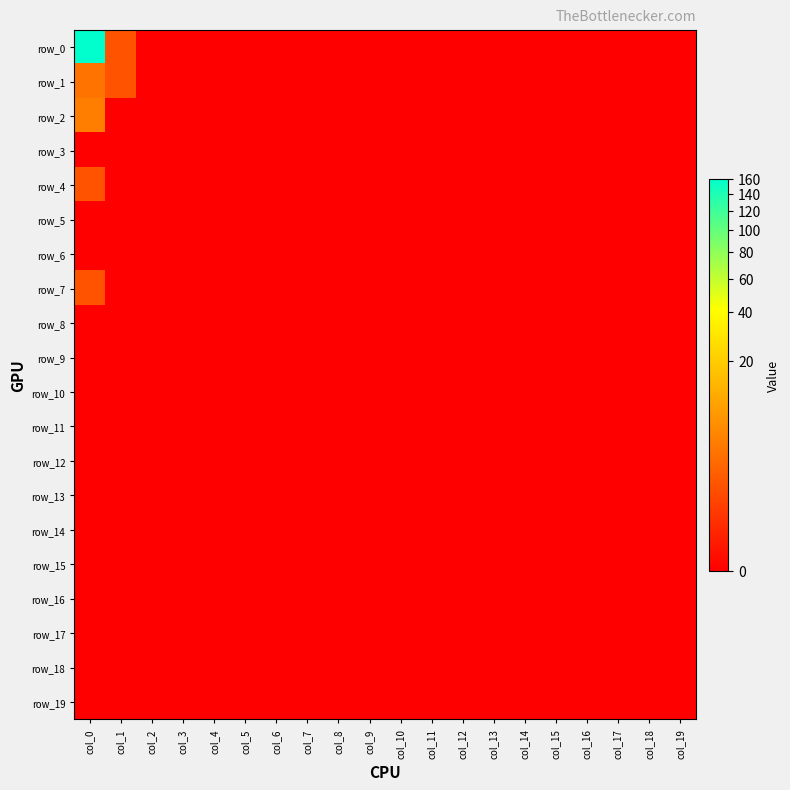

What is the greatest value displayed?

160